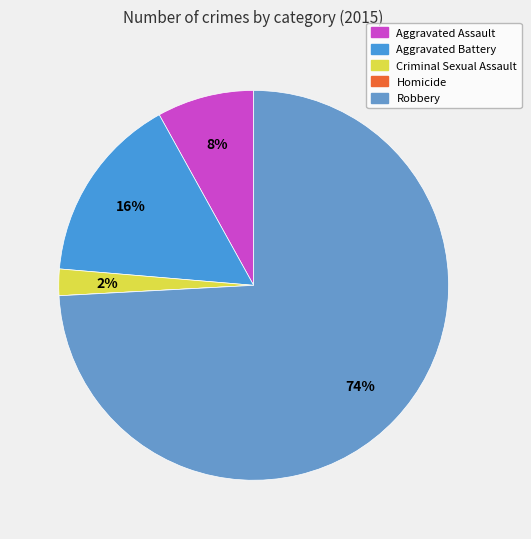

To the nearest percent, what portion does Aggravated Battery represent?

16%